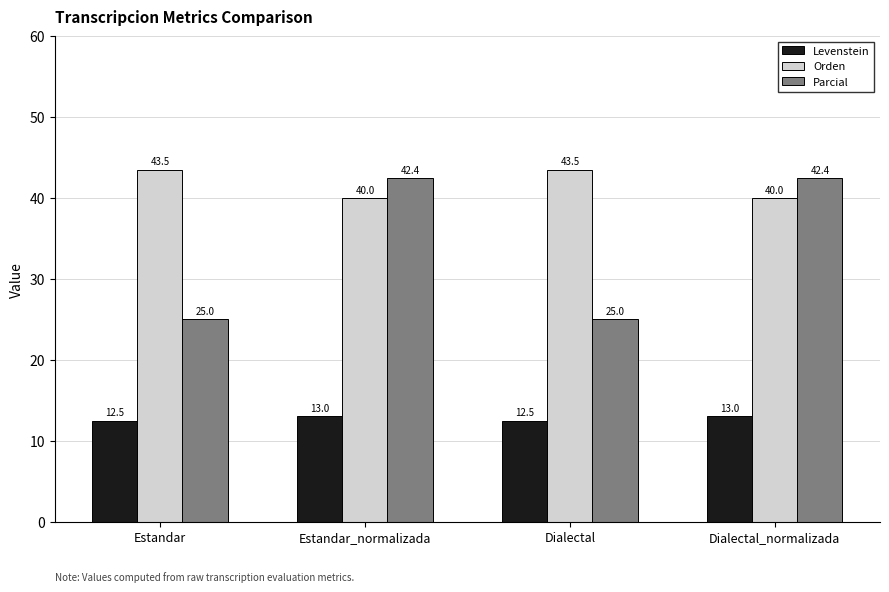

What is the value of the Parcial bar at the 4th from the left?

42.4